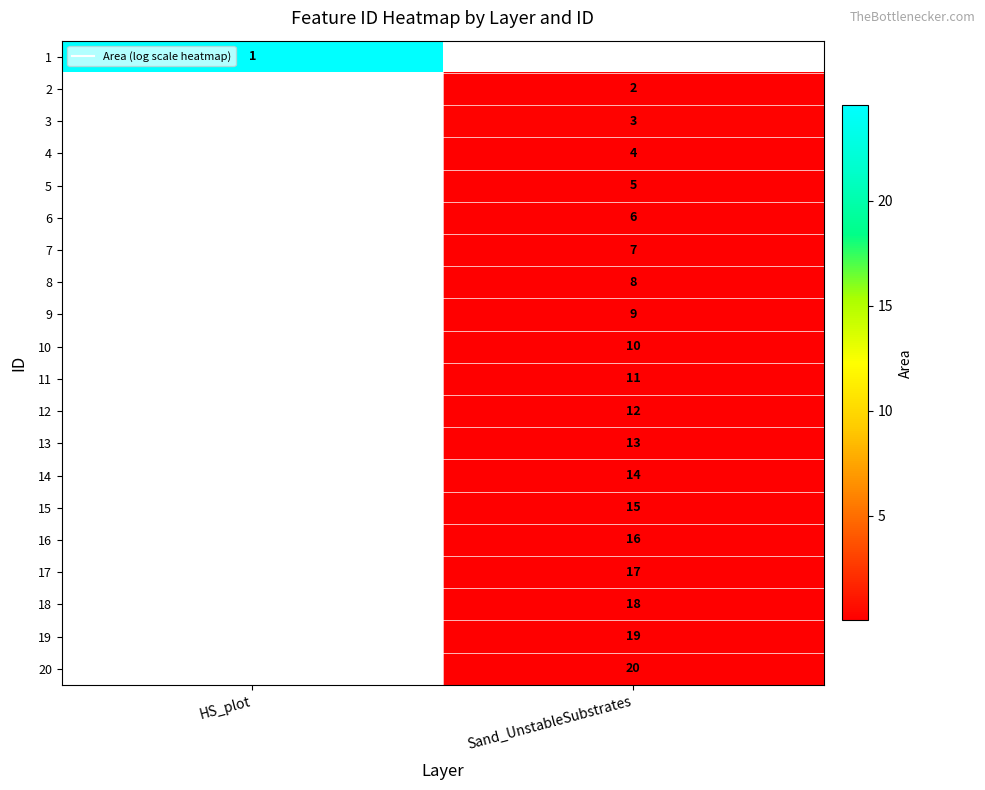

How many data points in 6 are above 0?

1